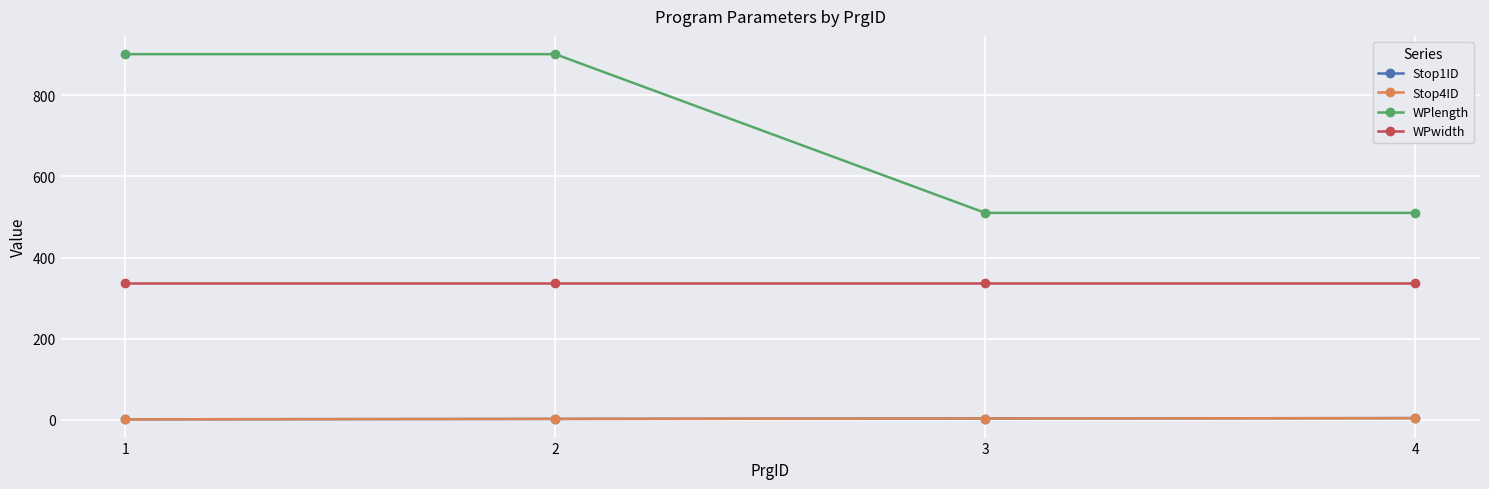

True or false: WPwidth and WPlength intersect in this chart.

False